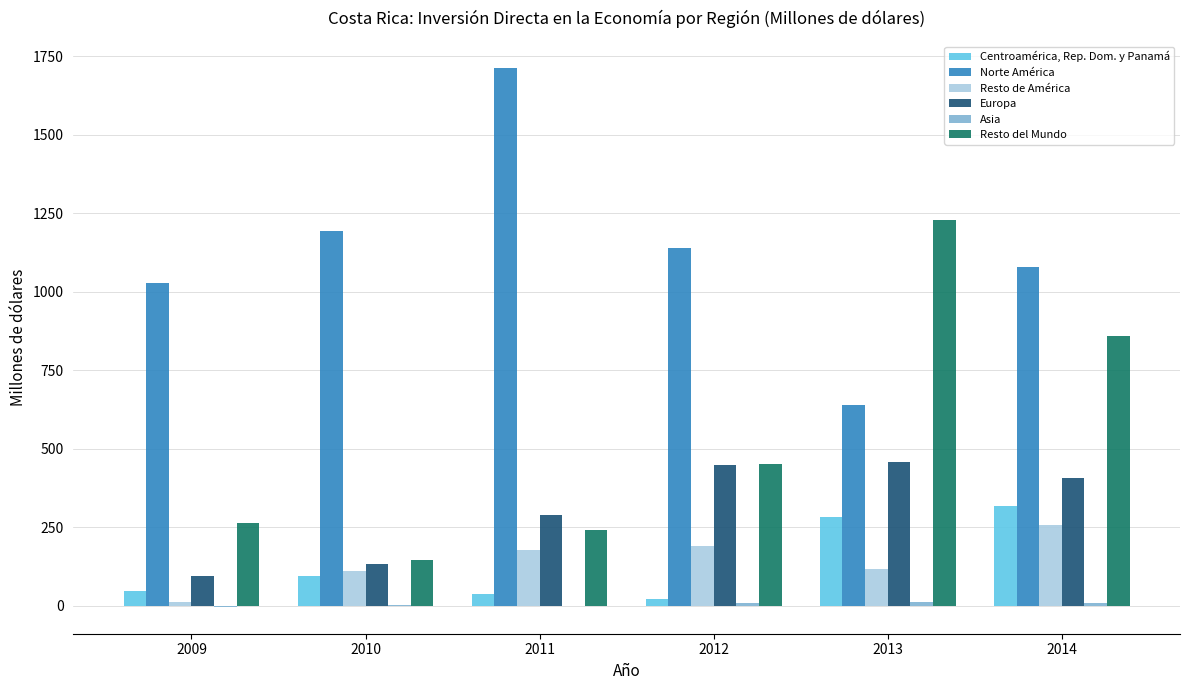

What is the total value across all series at 2013?

2741.1